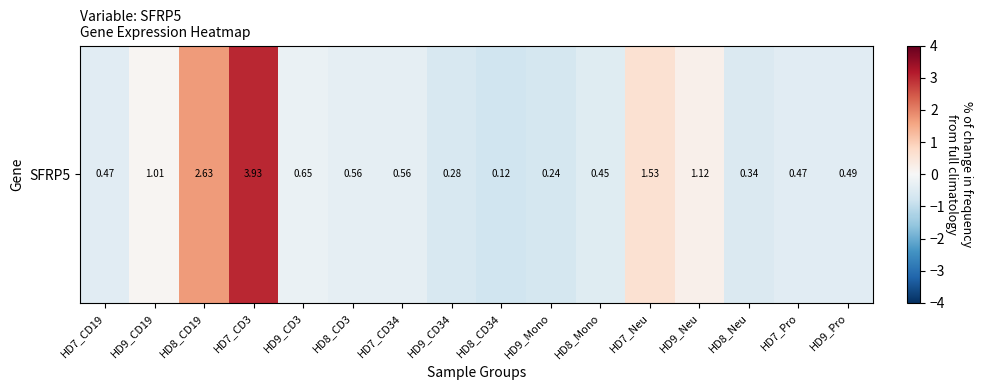

What is the greatest value displayed?

3.0